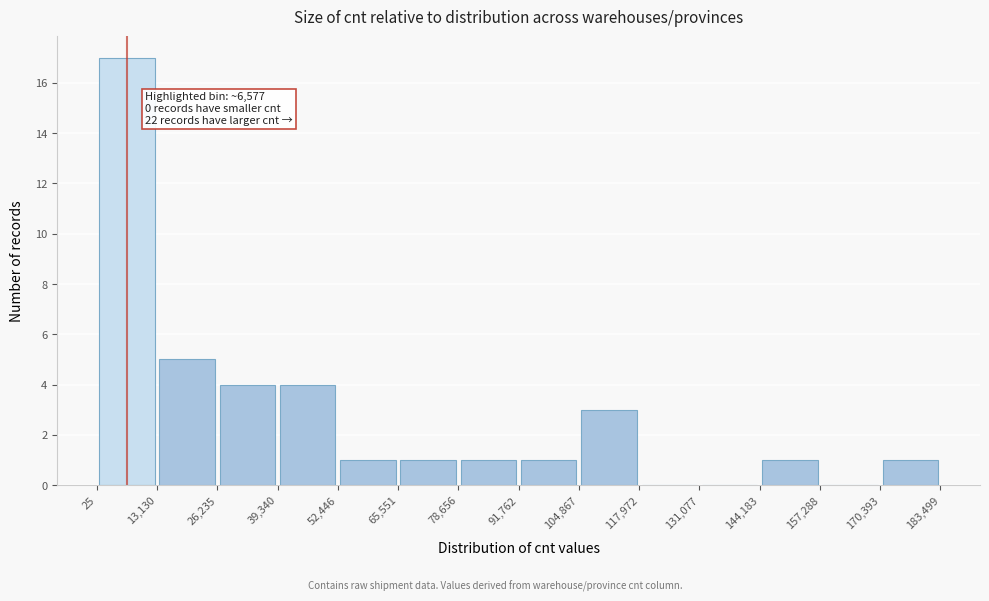

Which range on the x-axis has the tallest bar?

25 to 13,130